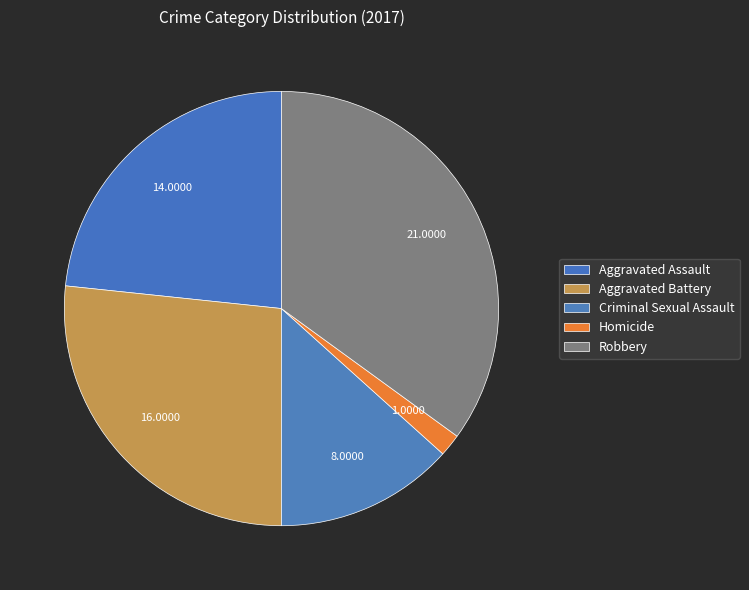

To the nearest percent, what portion does Homicide represent?

2%